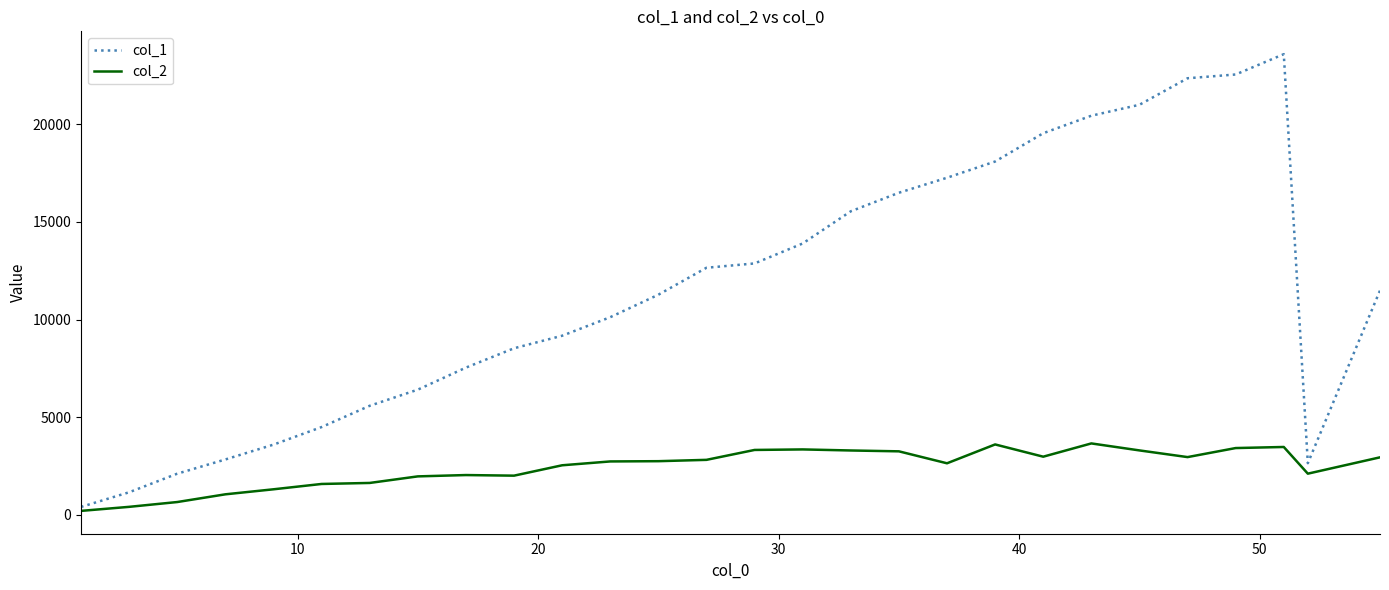

Which series has the largest total across all categories?

col_1